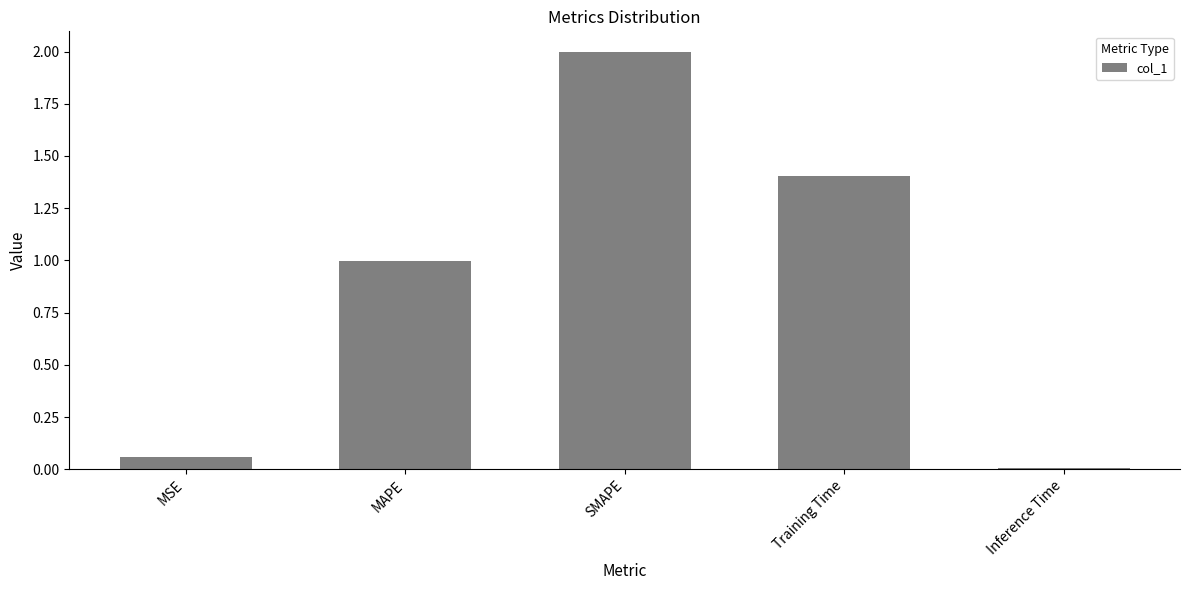

Is it true that the value at Training Time is 0.7?

False